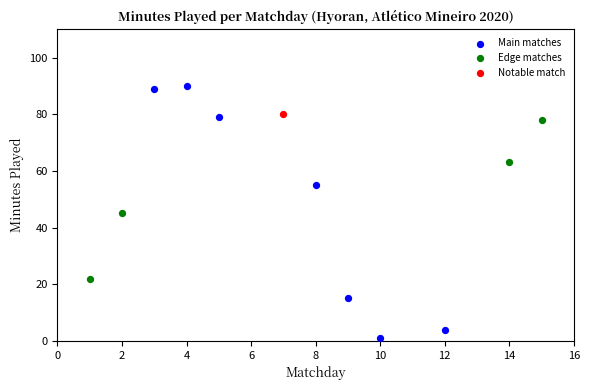

What are all the series names shown in the legend?

Main matches, Edge matches, Notable match